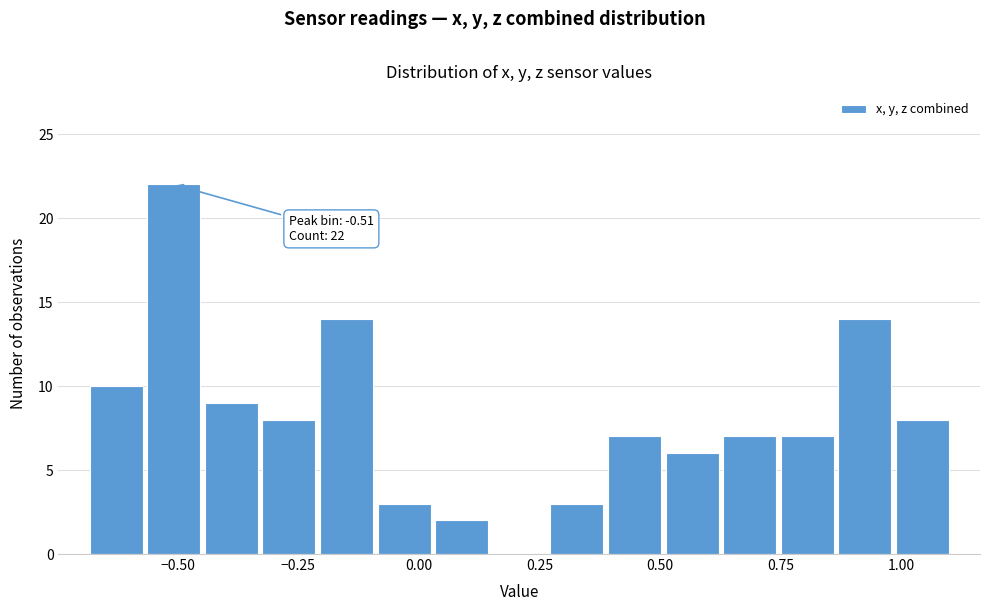

Around what value on the x-axis is the tallest bar? Give the approximate position of its centre, as read against the axis.

-0.50